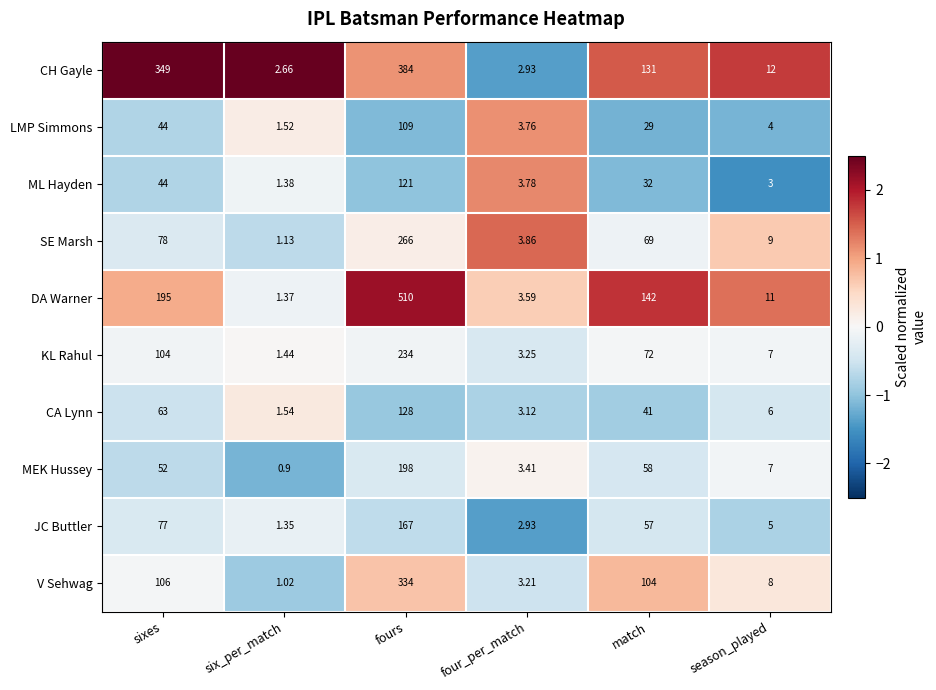

Is the value of DA Warner at fours greater than the value of MEK Hussey at six_per_match?

Yes